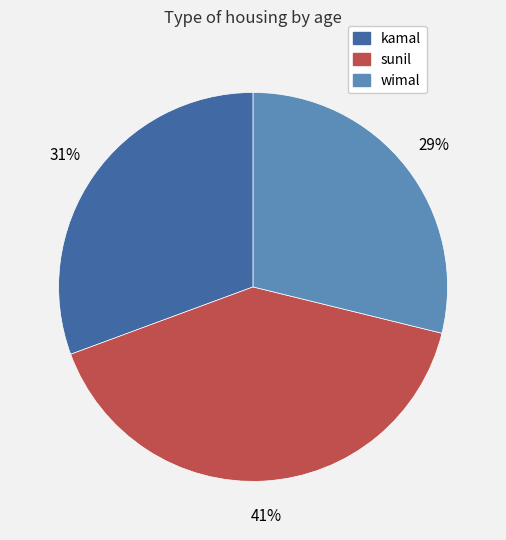

Between wimal and kamal, which is larger?

kamal